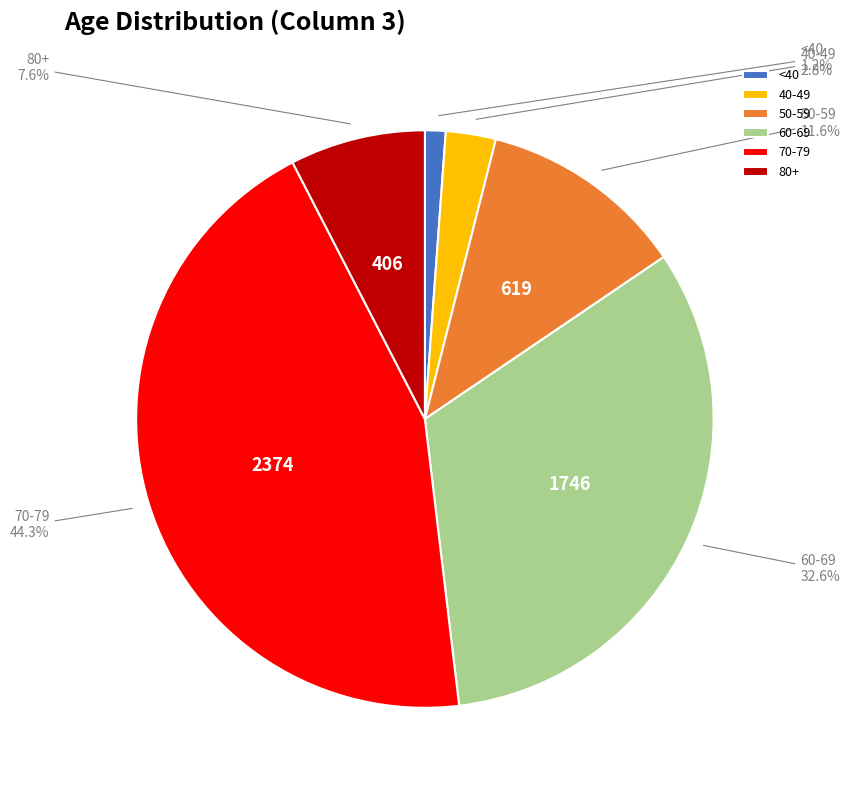

Is there any slice that represents more than half of the pie?

No